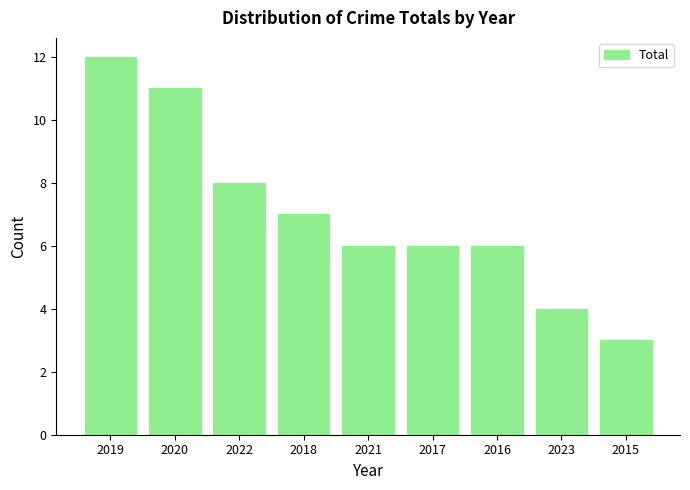

Reading left to right, extract all data points from this chart.

12	11	8	7	6	6	6	4	3